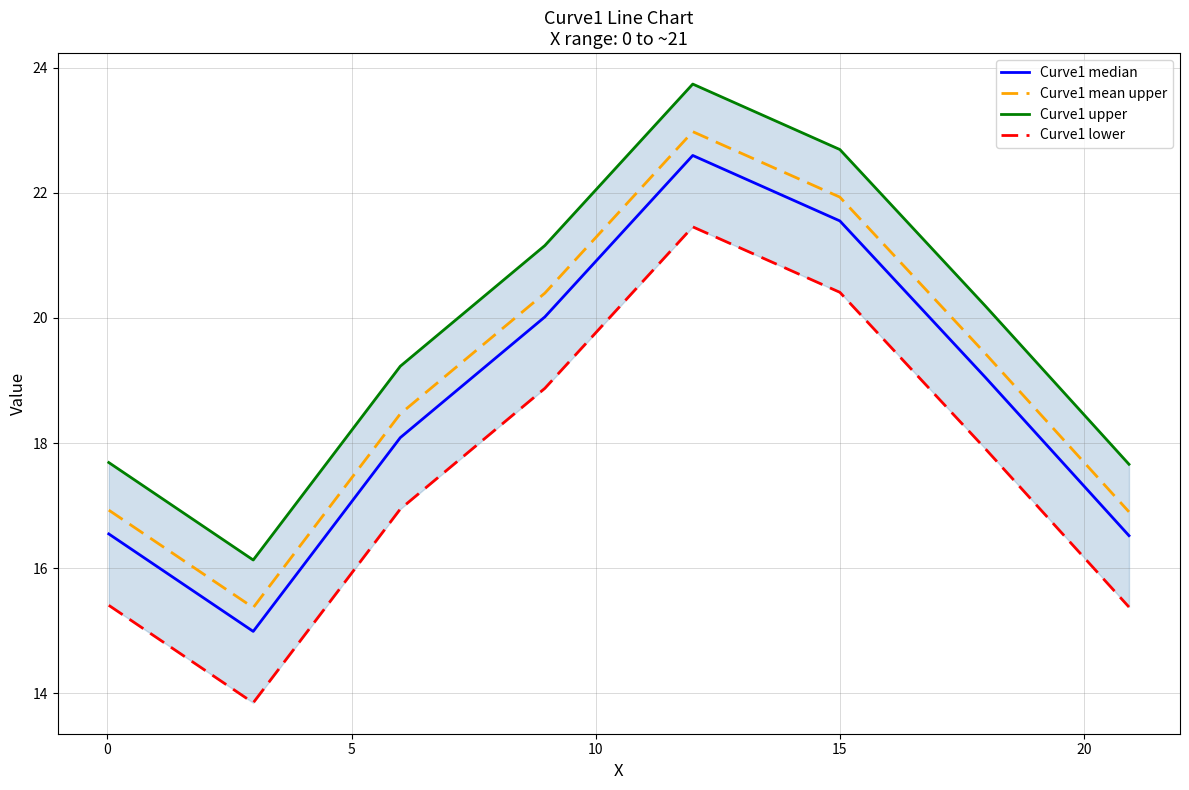

Reading left to right, what are all the values shown in this chart?

Curve1 median: 16.5	15.0	18.1	20.0	22.6	21.5	19.0	16.5
Curve1 mean upper: 16.9	15.4	18.5	20.4	23.0	21.9	19.4	16.9
Curve1 upper: 17.7	16.1	19.2	21.2	23.7	22.7	20.2	17.7
Curve1 lower: 15.4	13.8	16.9	18.9	21.5	20.4	17.9	15.4